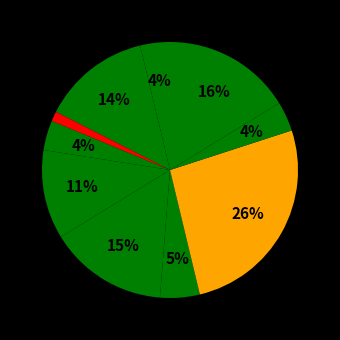

To the nearest percent, what is the average slice percentage?

10%